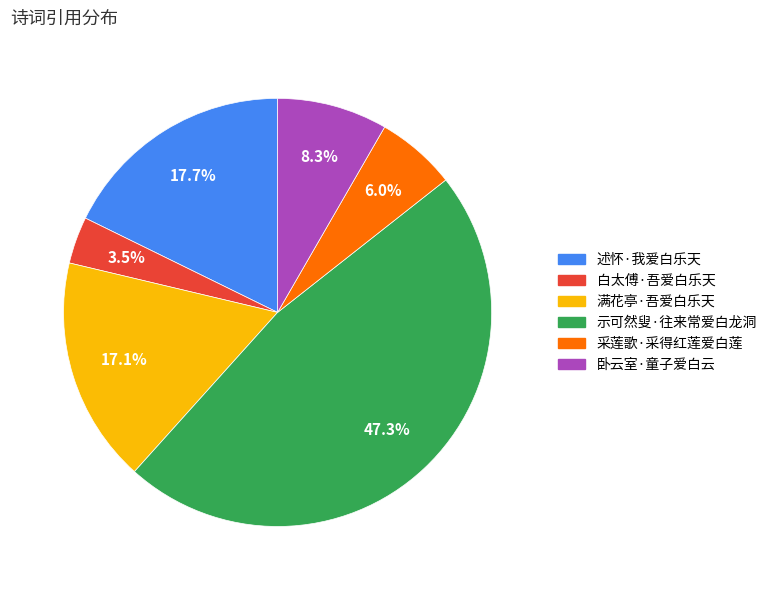

How many slices are in this pie chart?

6